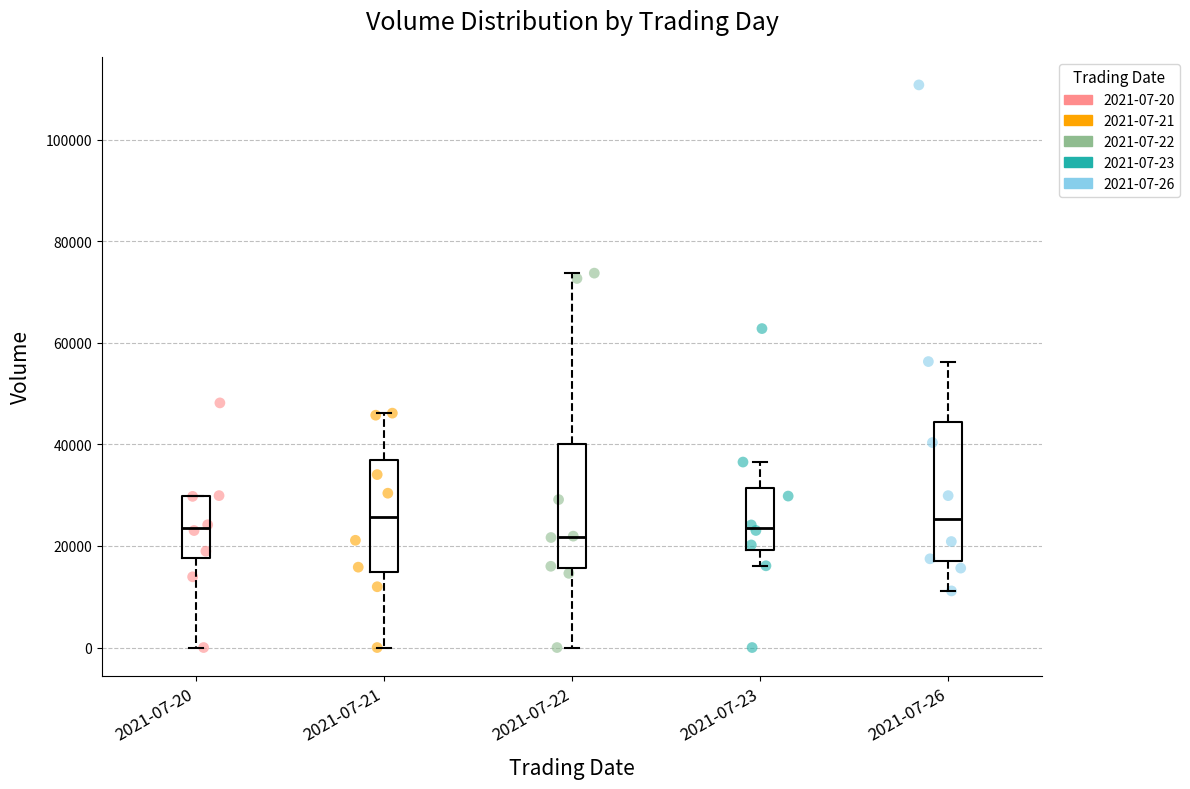

Where does the lower whisker of the box for 2021-07-26 end on the y-axis? The values are not printed on the chart, so give them approximately, as read against the axis.

12000